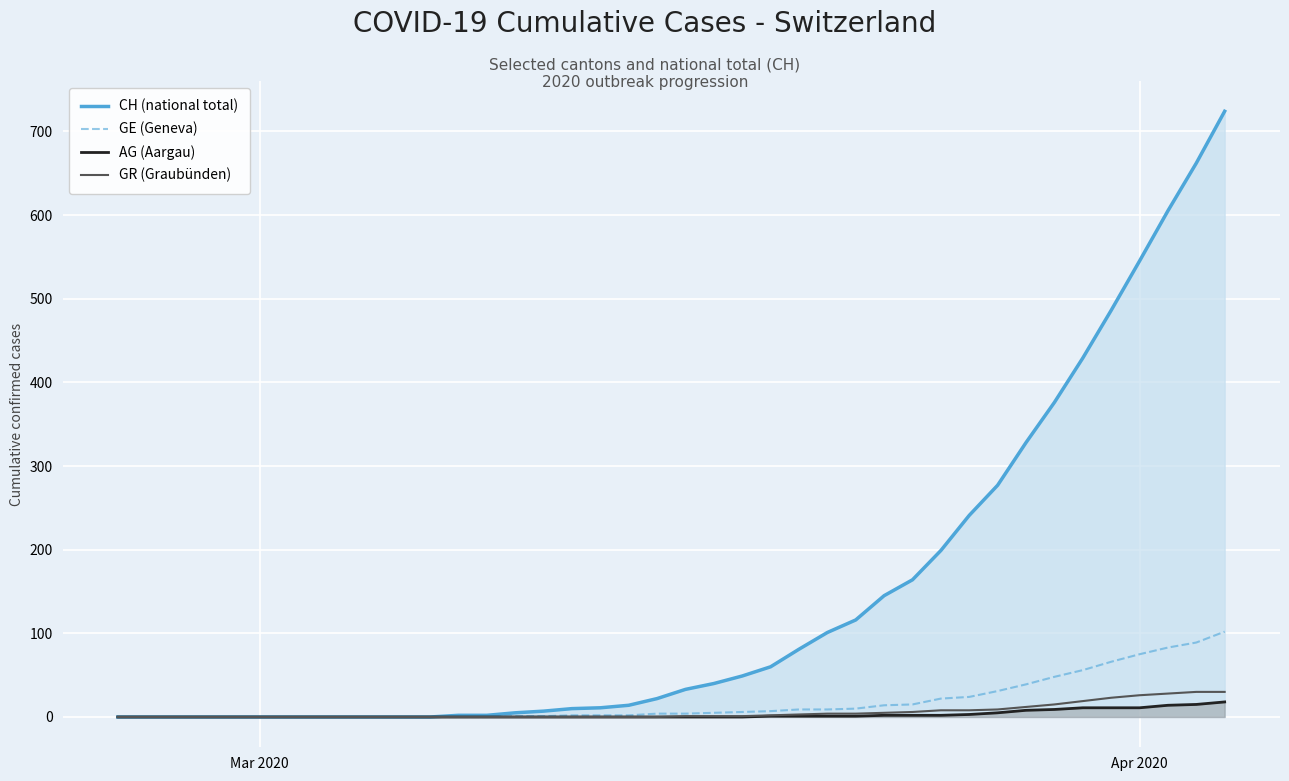

Which series has the largest total across all categories?

CH (national total)